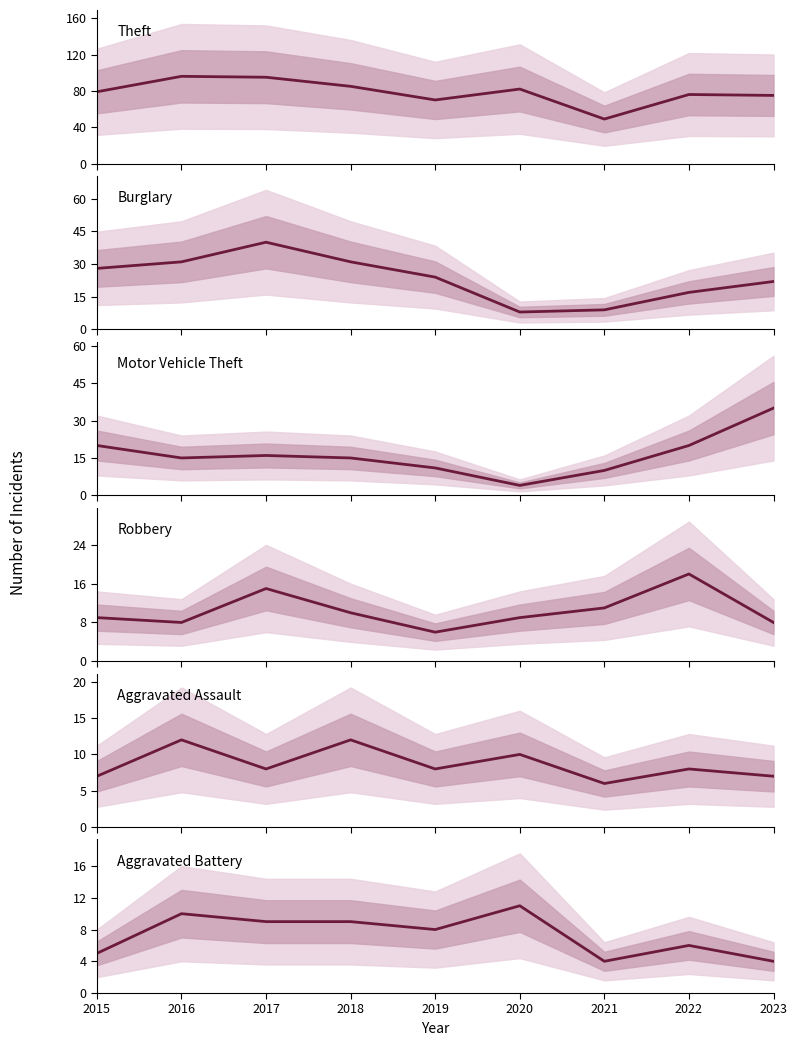

Is it true that Motor Vehicle Theft equals 19 at 2019?

False